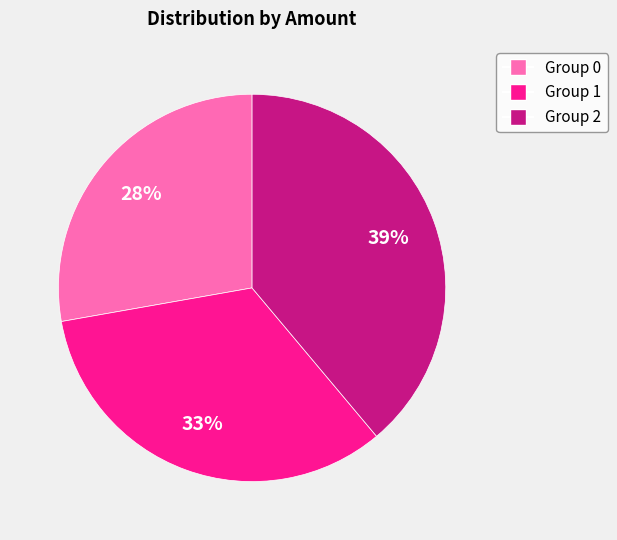

How many slices are in this pie chart?

3